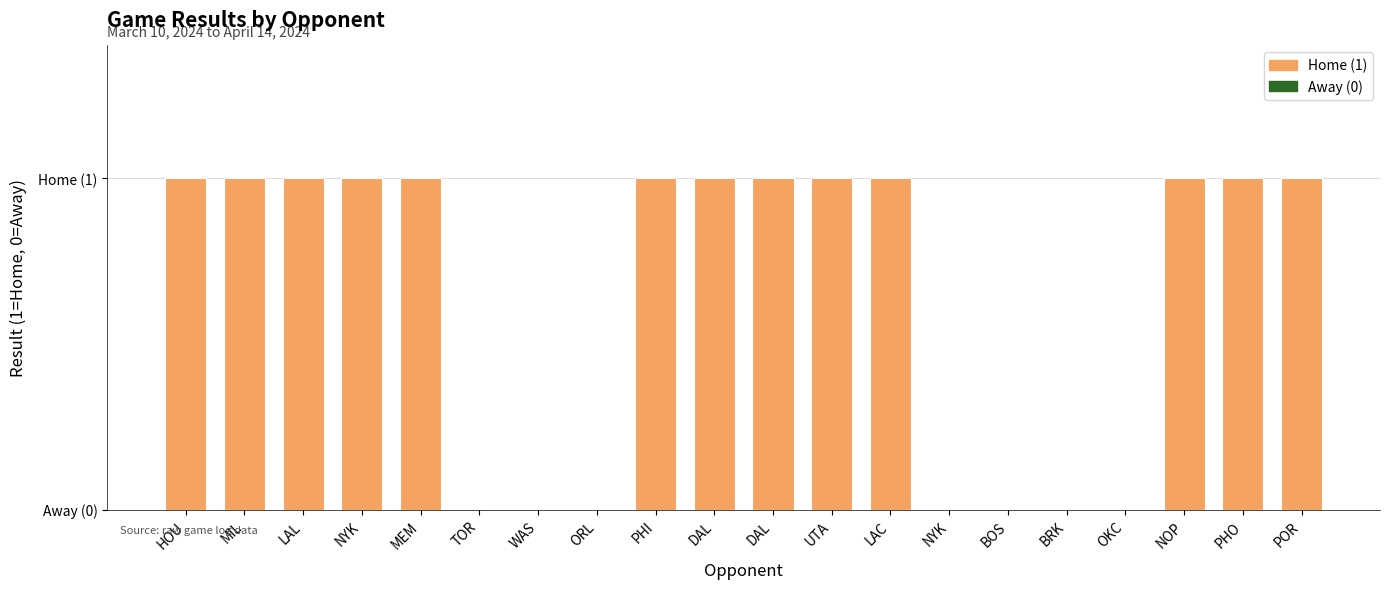

Are the bars horizontal?

No